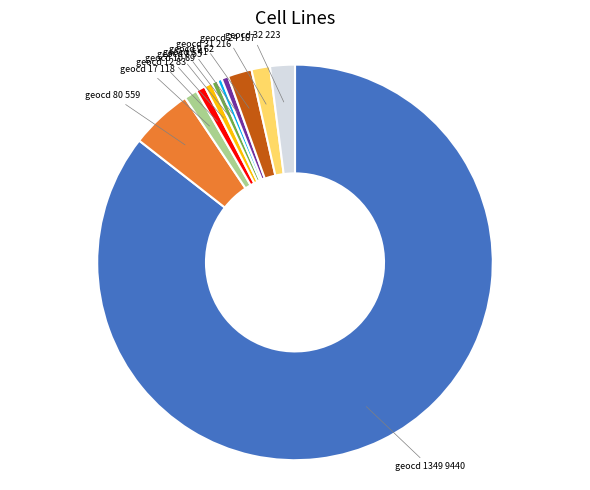

Approximately how many times larger is the value at geocd 6 compared to geocd 17?

0.3